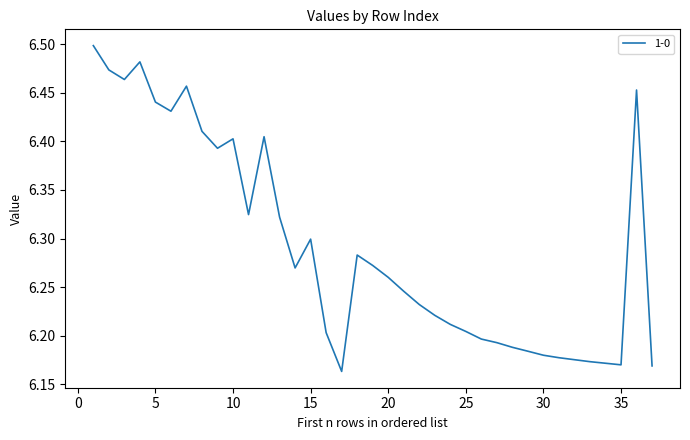

Is this an area chart (filled region under the line)?

No